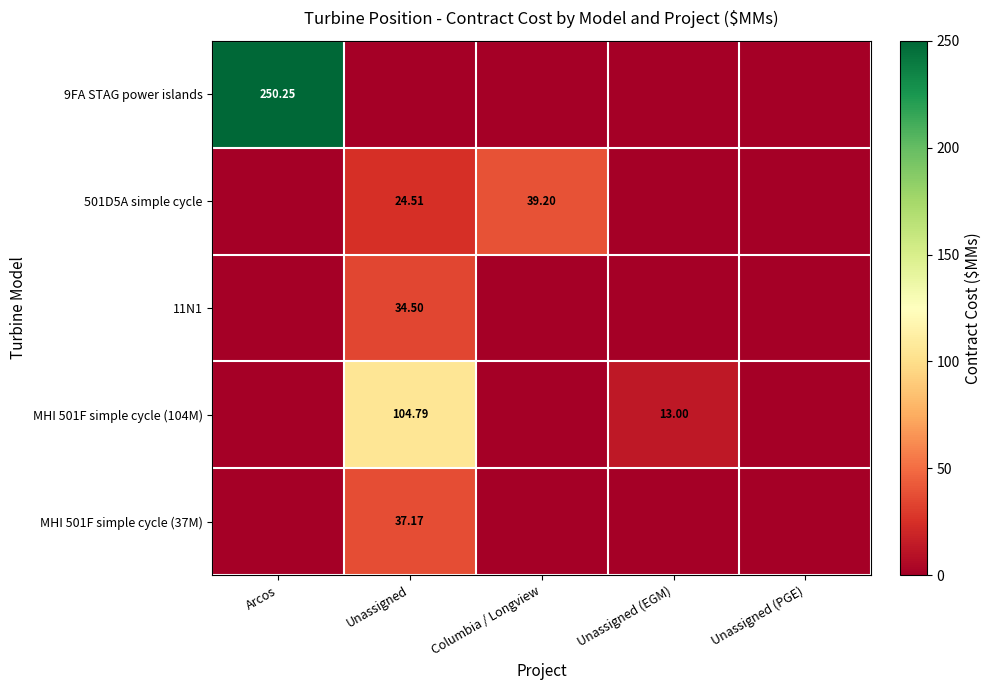

What is the sum of all MHI 501F simple cycle (104M) values?

117.8